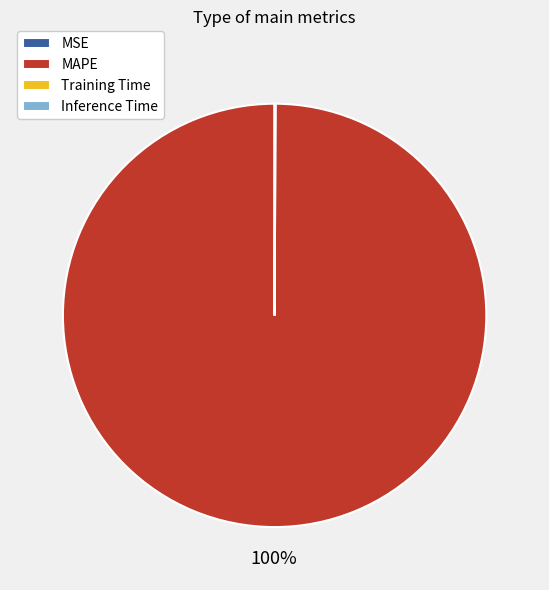

To the nearest percent, what is the difference between the largest and smallest slice percentages?

100%